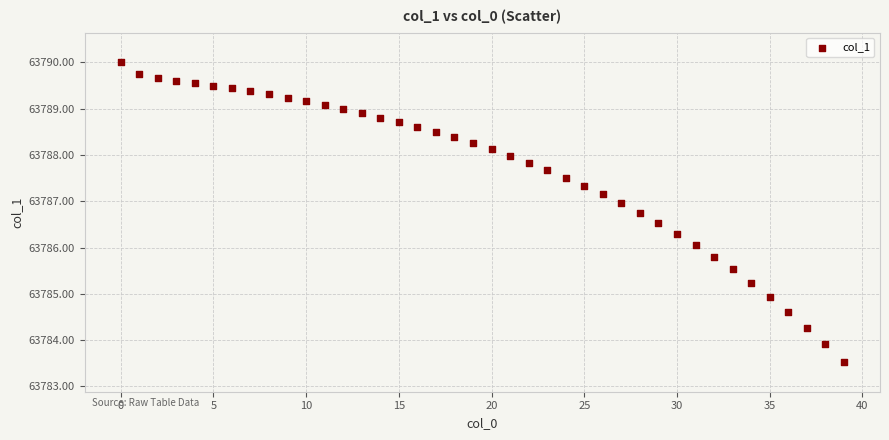

What is the range of Y values (max minus min)?

6.5